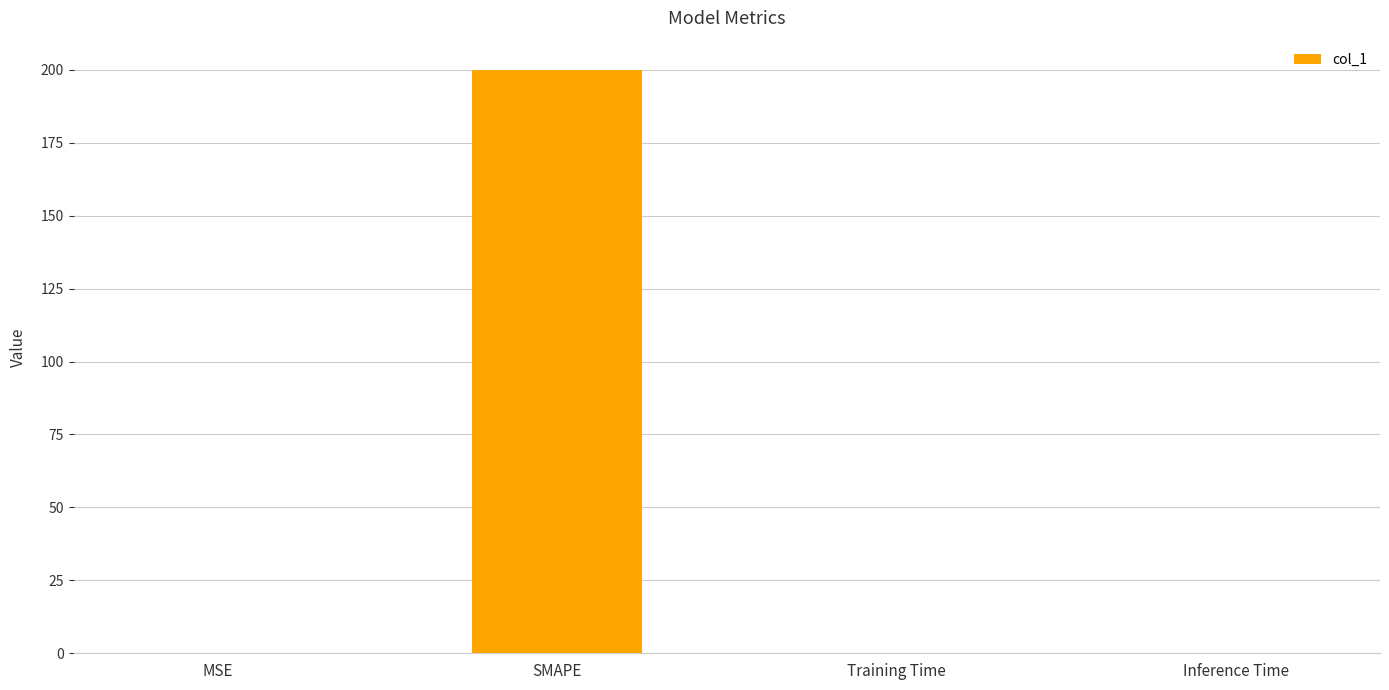

Is it true that the value at Inference Time is 0.0?

True